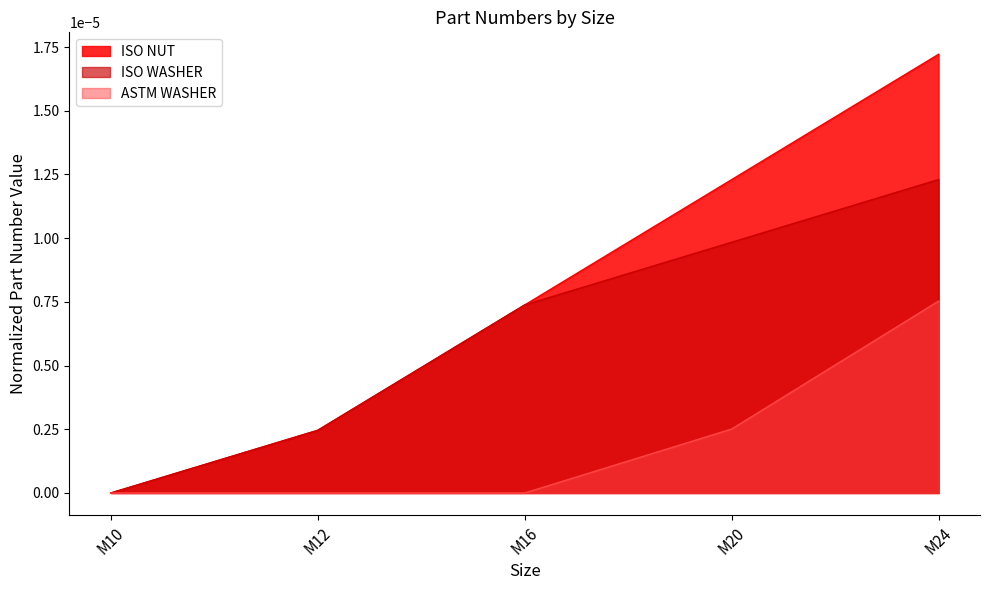

The value of ISO WASHER at M24 is 0.0. True or false?

False